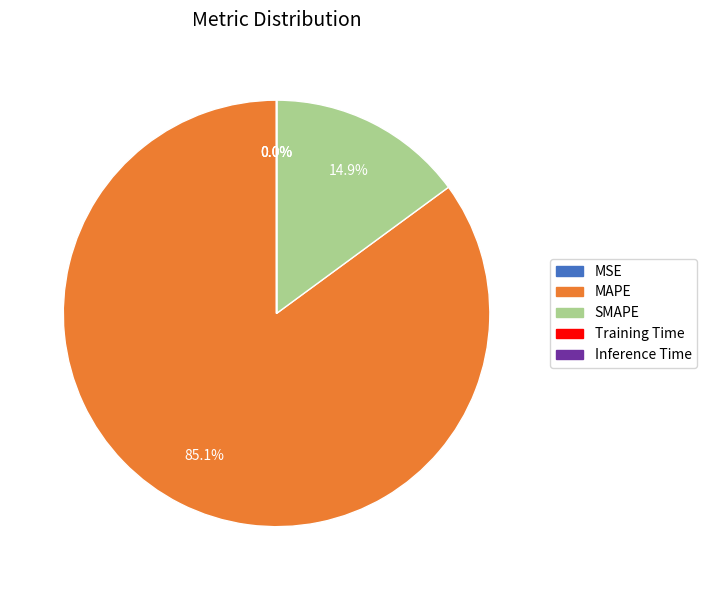

To the nearest percent, what is the difference between the SMAPE and MAPE slice percentages?

70%